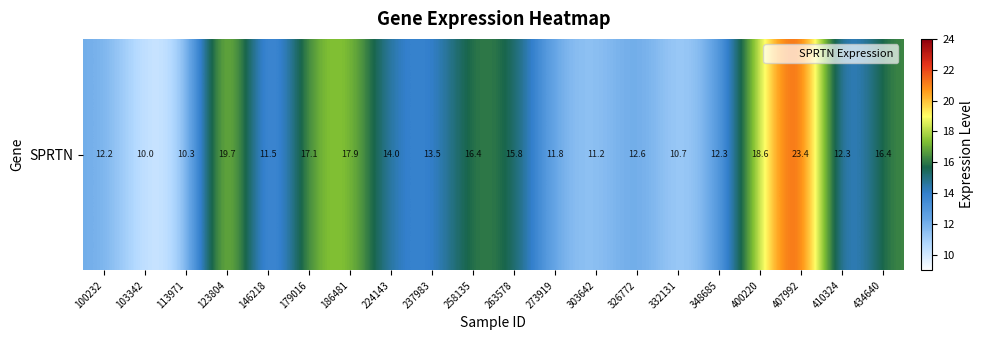

At which label is the value closest to 16?

263578